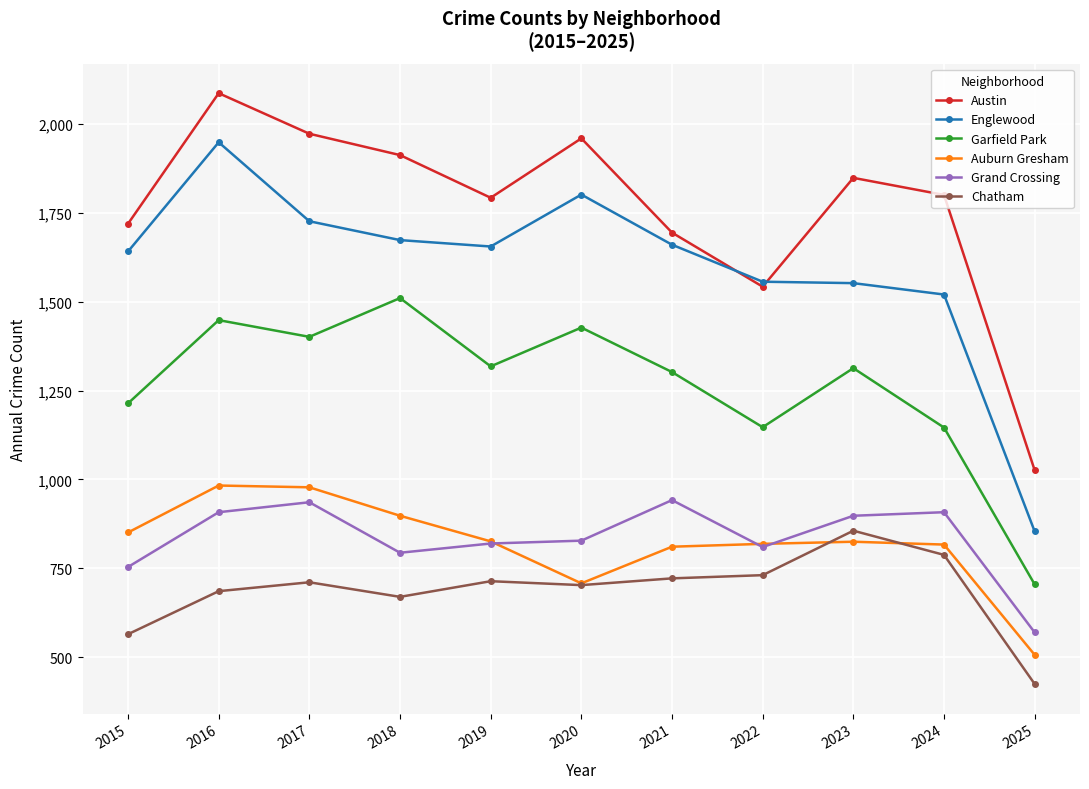

What is the approximate value of Chatham at 2021, to the nearest 5?

720